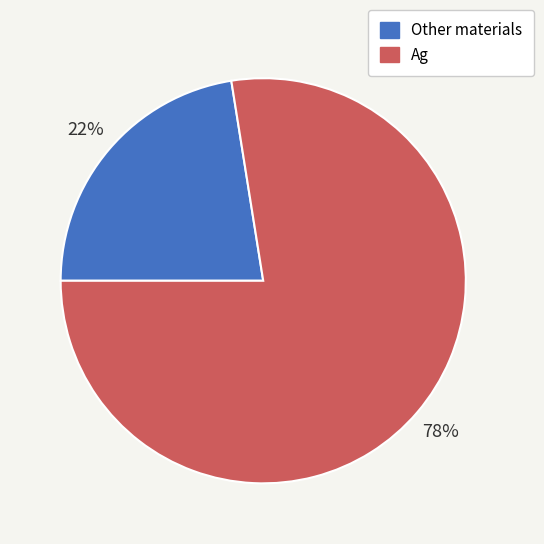

To the nearest percent, what is the average slice percentage?

50%